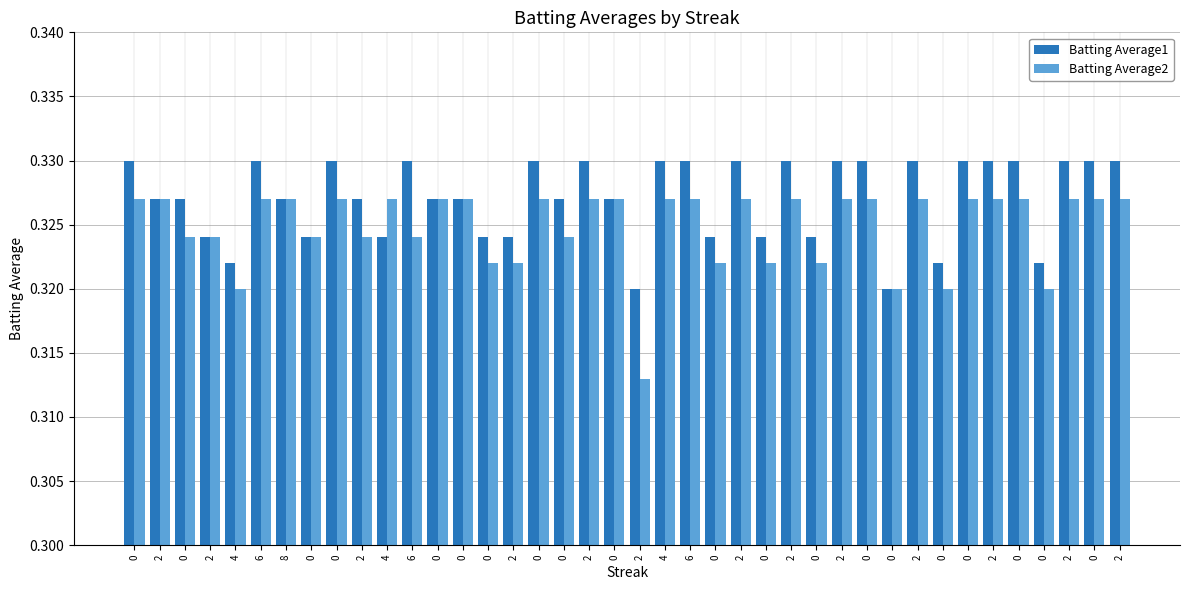

What is the smallest value displayed?

0.3